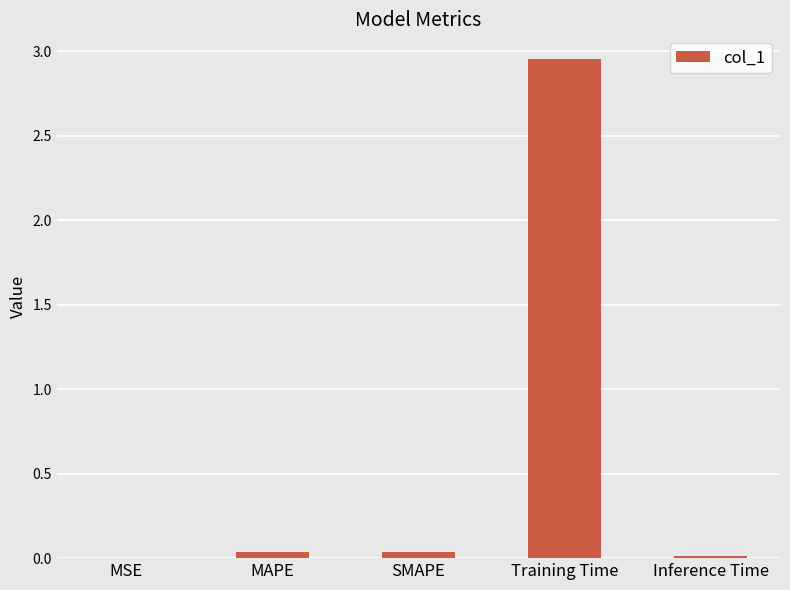

Which has a higher value, Training Time or Inference Time?

Training Time